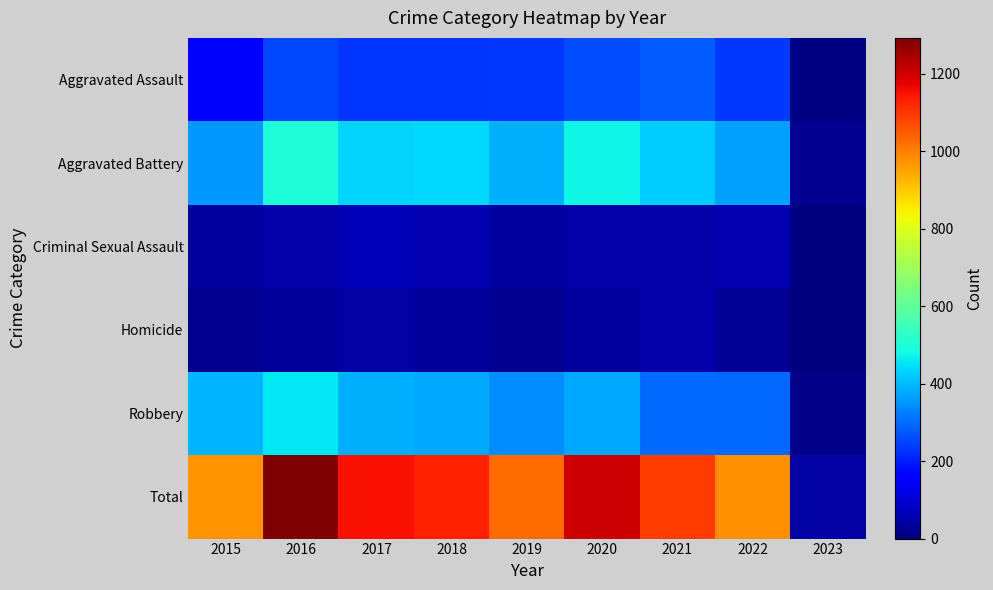

What is the total value across all series at 2017?

2308